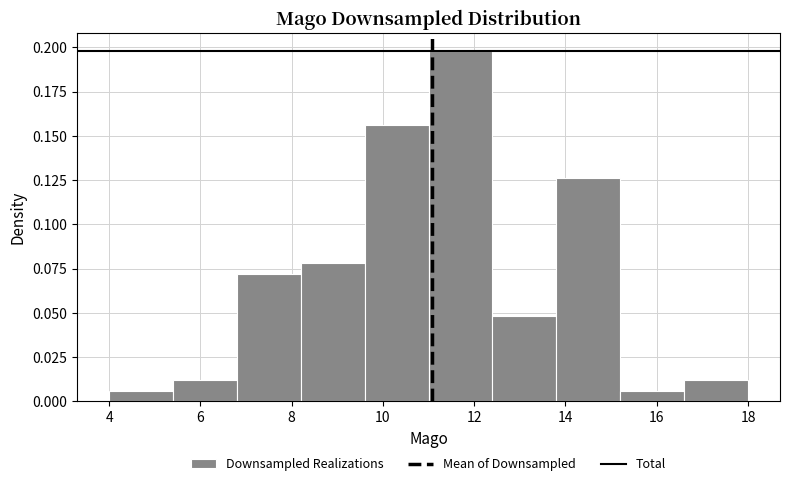

How tall is the bar that spans 12.4 to 13.8 on the x-axis? The values are not printed on the chart, so give them approximately, as read against the axis.

0.050